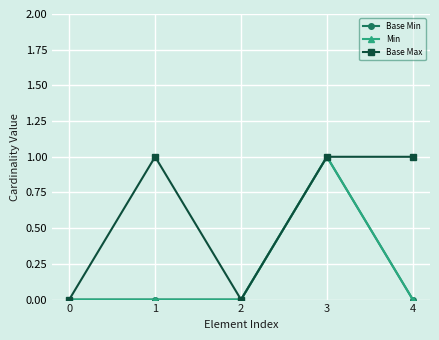

What is the value of the Min point at the 4th from the left?

1